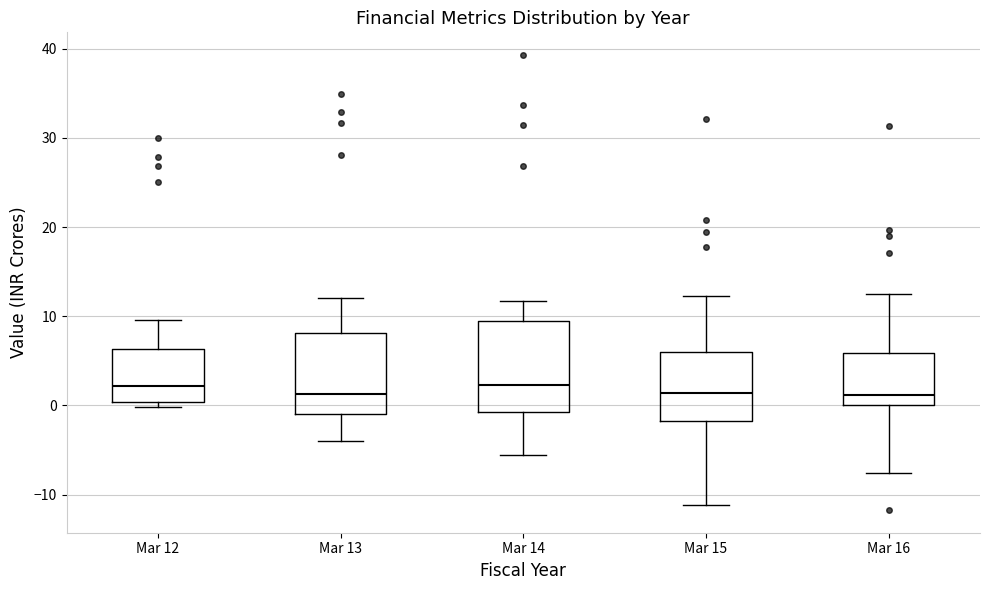

Comparing the boxes themselves (not the whiskers), which one is the tallest?

Mar 14